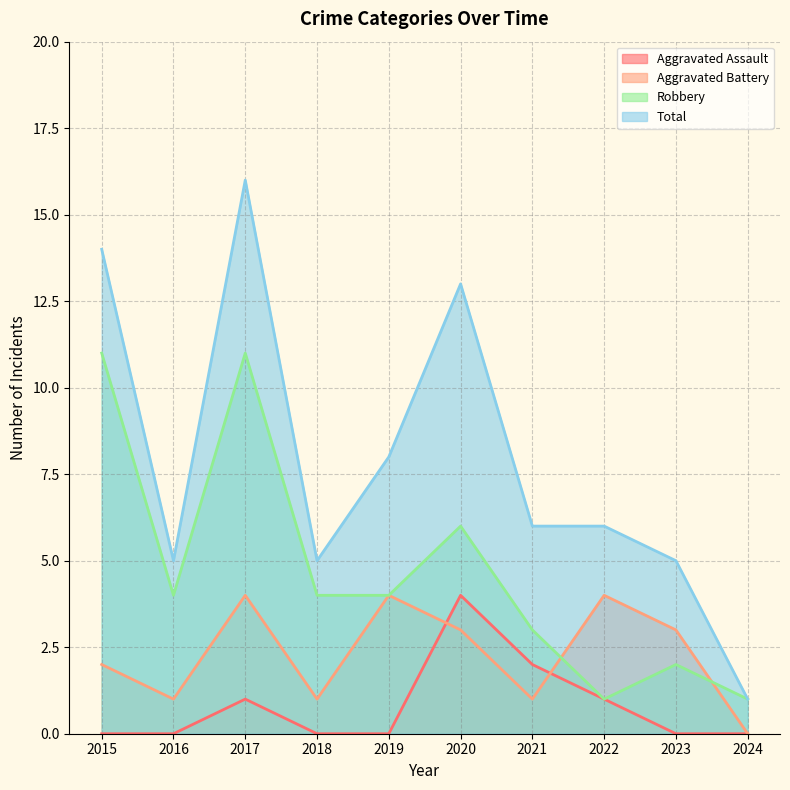

At how many categories does at least one series exceed 15?

1